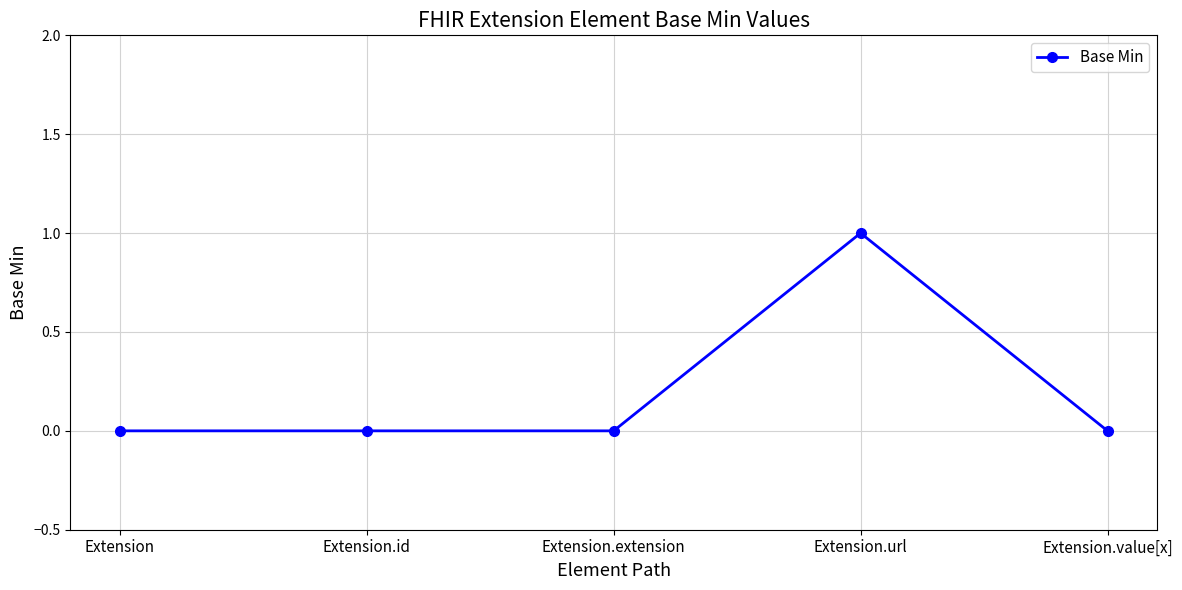

What is the sum of all values?

1